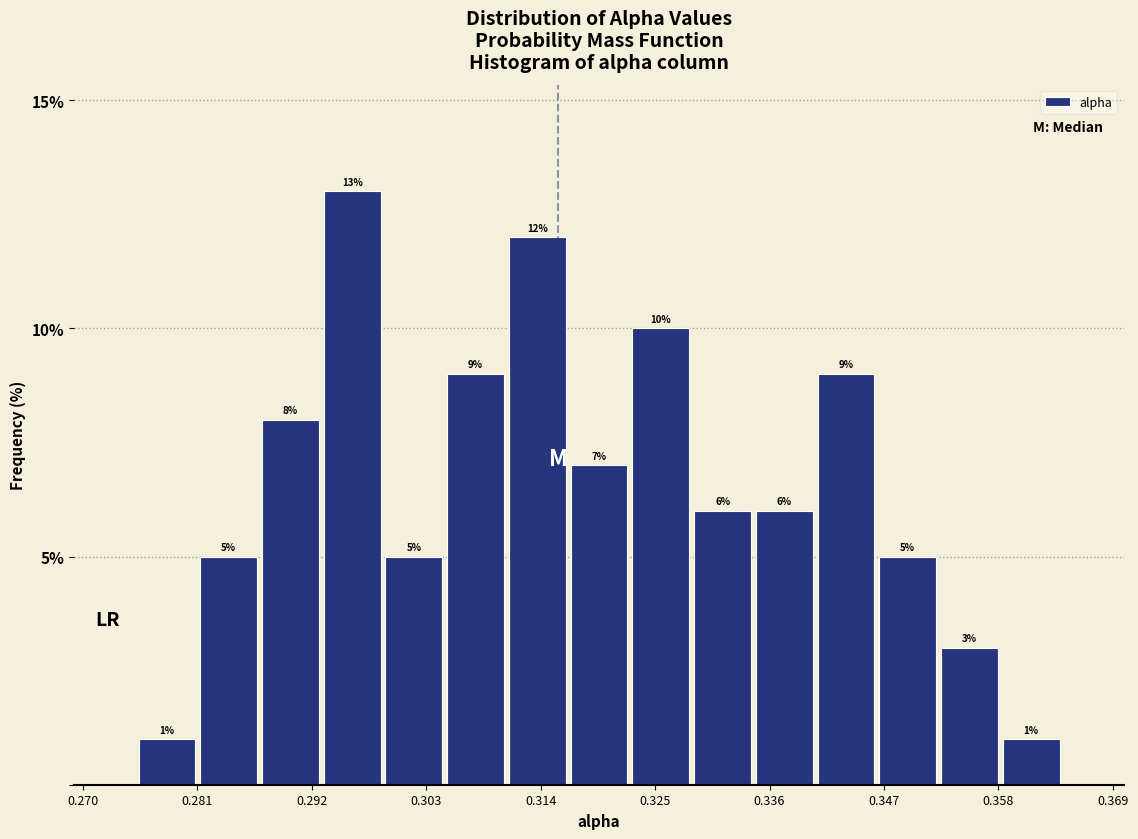

Around what value on the x-axis is the tallest bar? Give the approximate position of its centre, as read against the axis.

0.296